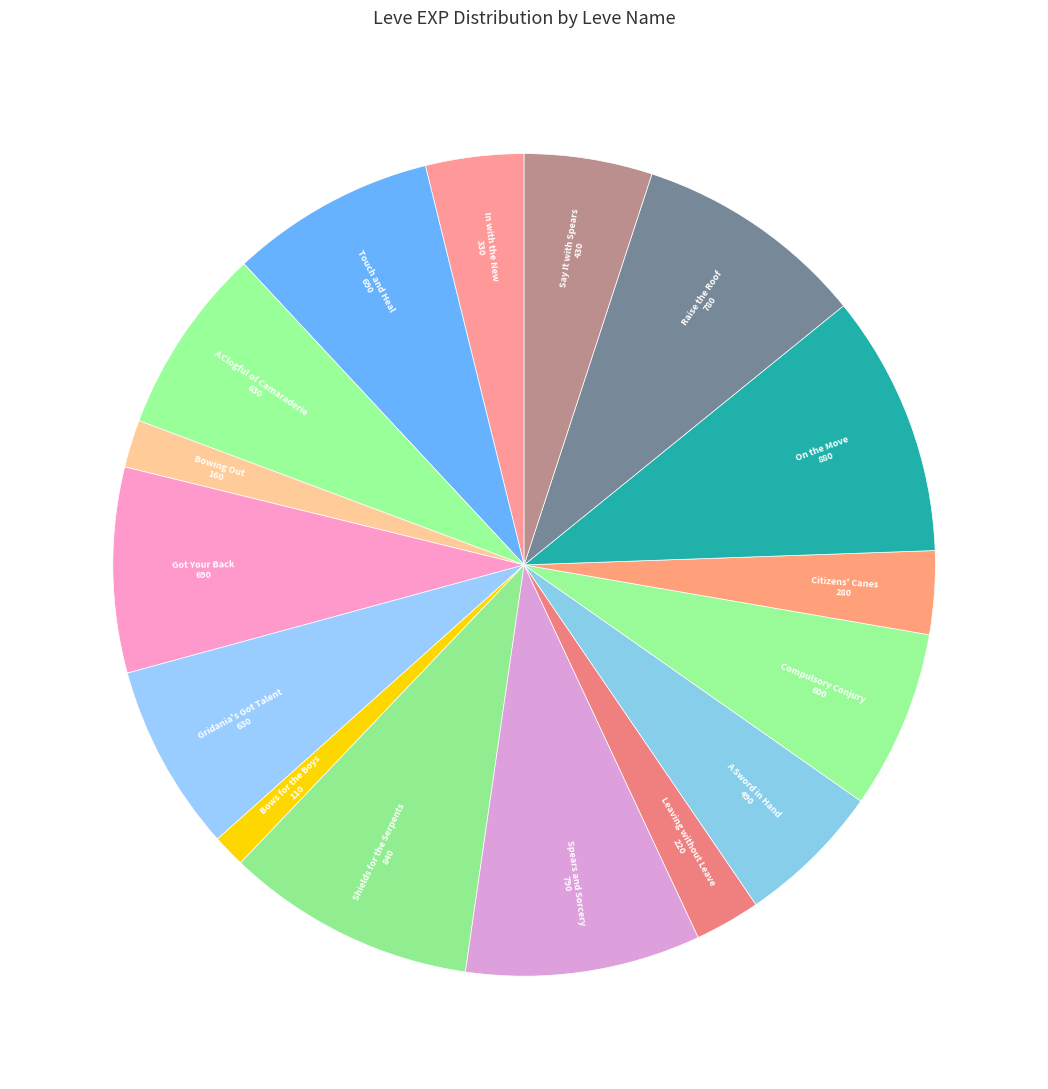

How many segments does this pie chart have?

16